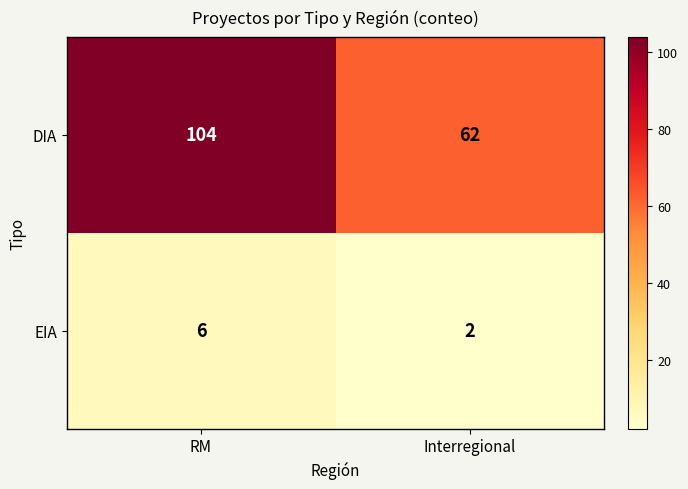

True or false: DIA has a value of 150 at RM.

False